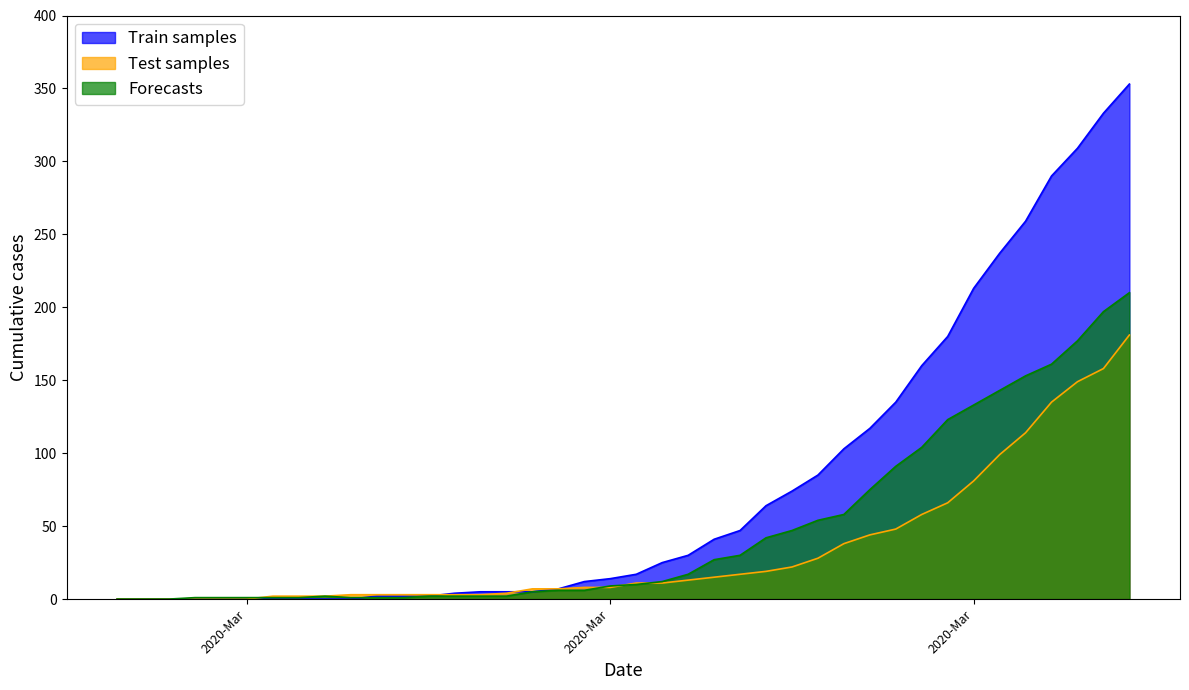

Which has a higher value, 2020-03-14 or 2020-03-29?

2020-03-29